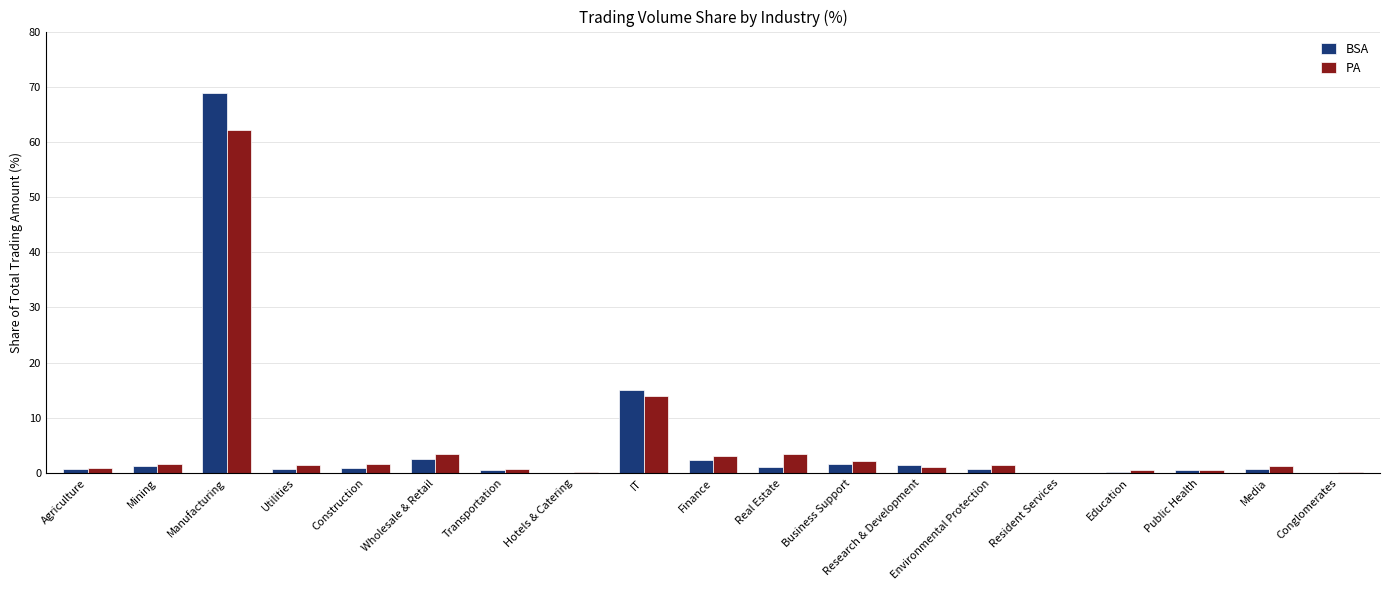

At which category is the sum across all series the highest?

Manufacturing